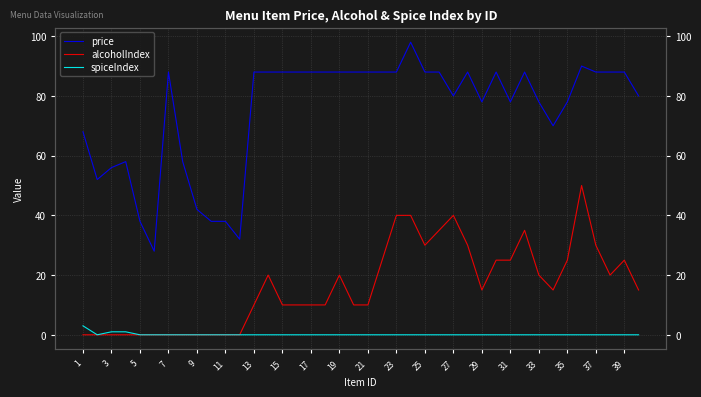

Is the value of spiceIndex at 17 greater than the value of alcoholIndex at 21?

No